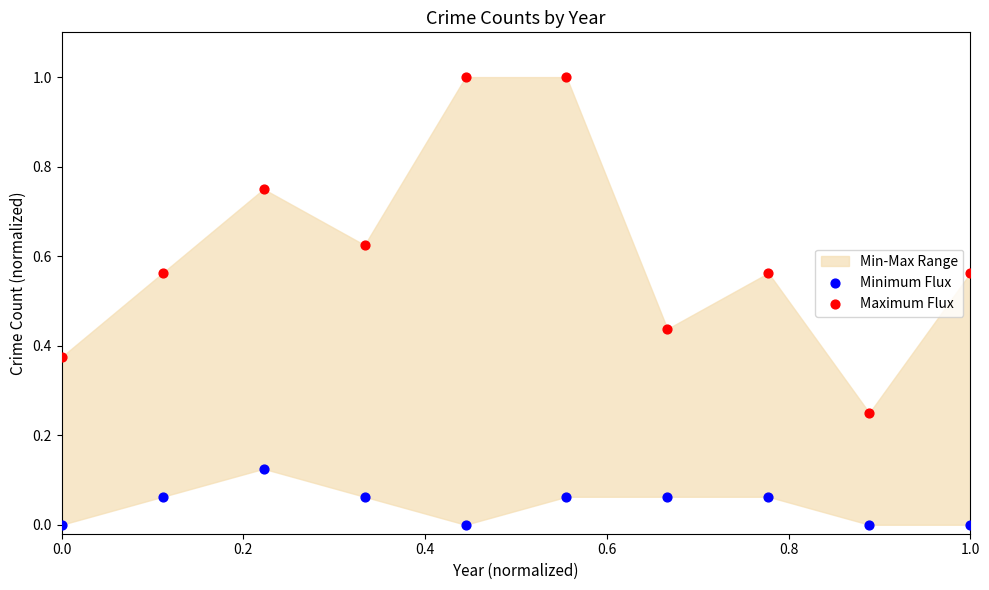

Across all data points, what is the range of X values (max minus min)?

1.0